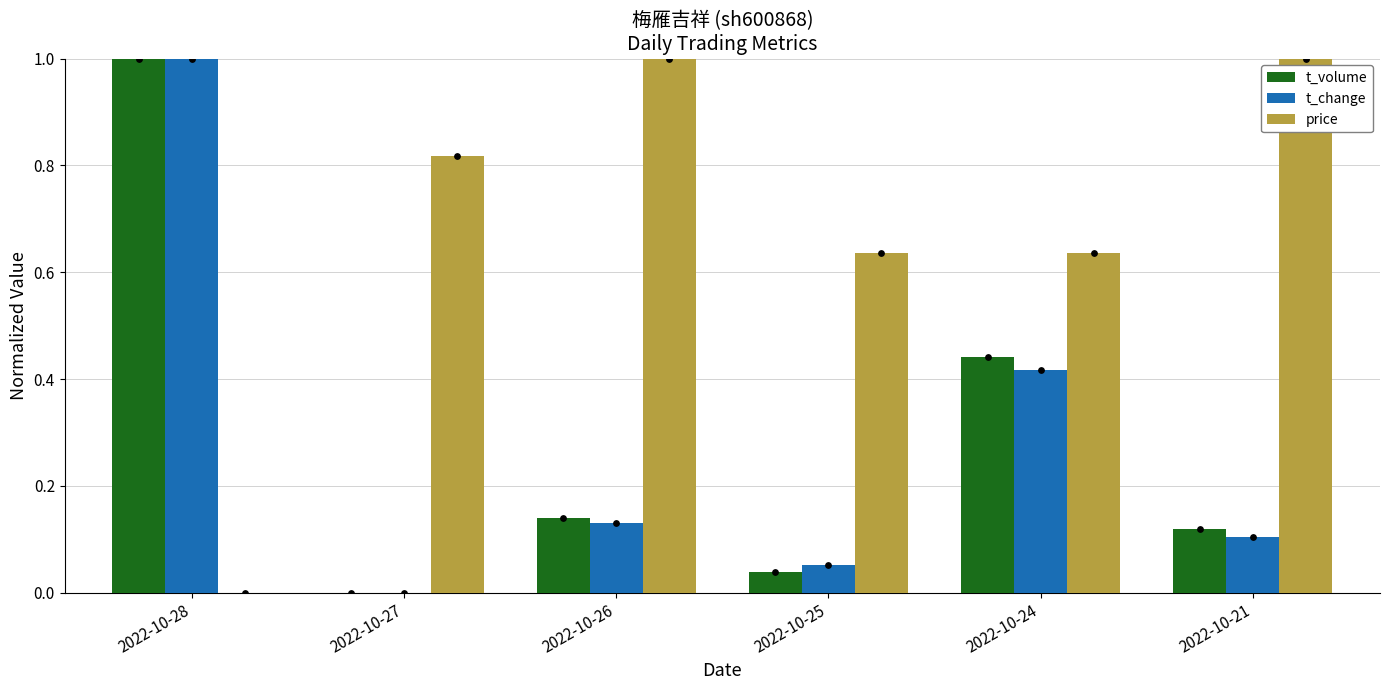

Which series contains the highest Y value?

t_volume